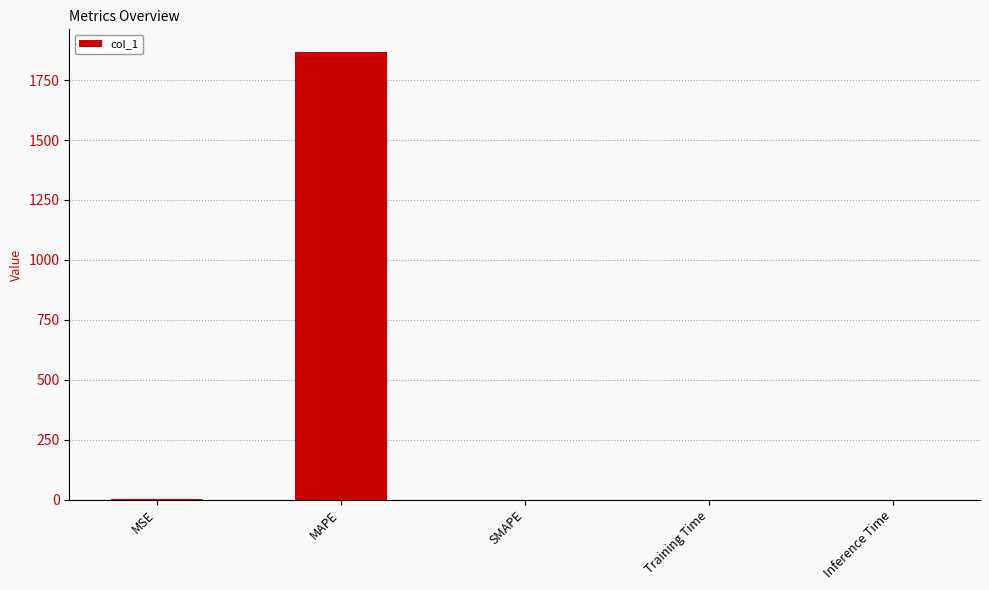

What is the maximum value shown in the chart?

1868.7